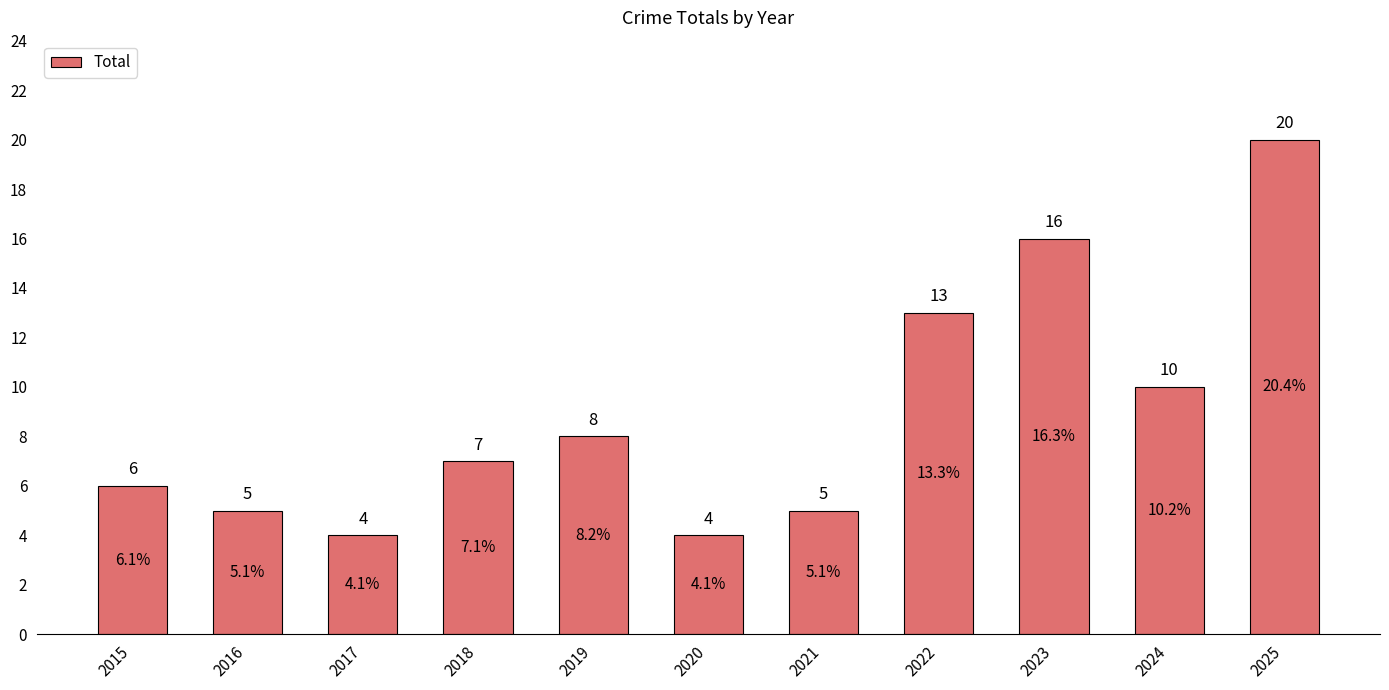

How many data points are less than 7?

5